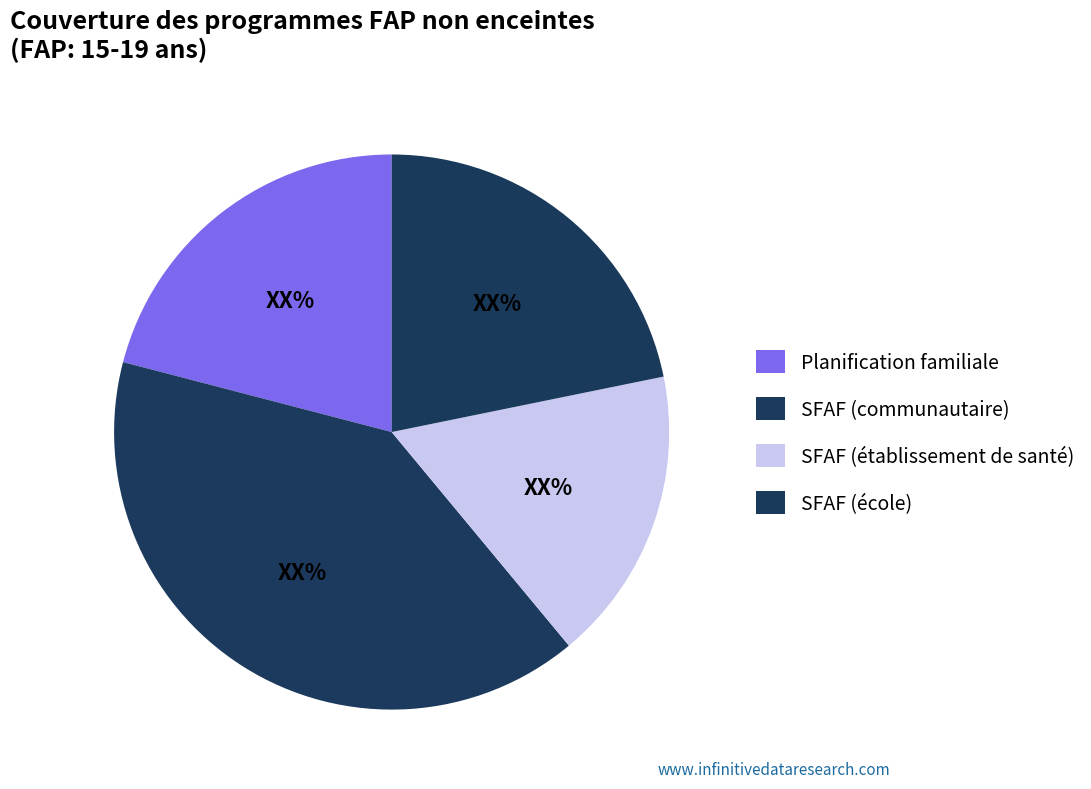

True or false: Planification familiale accounts for 21% of the total.

True